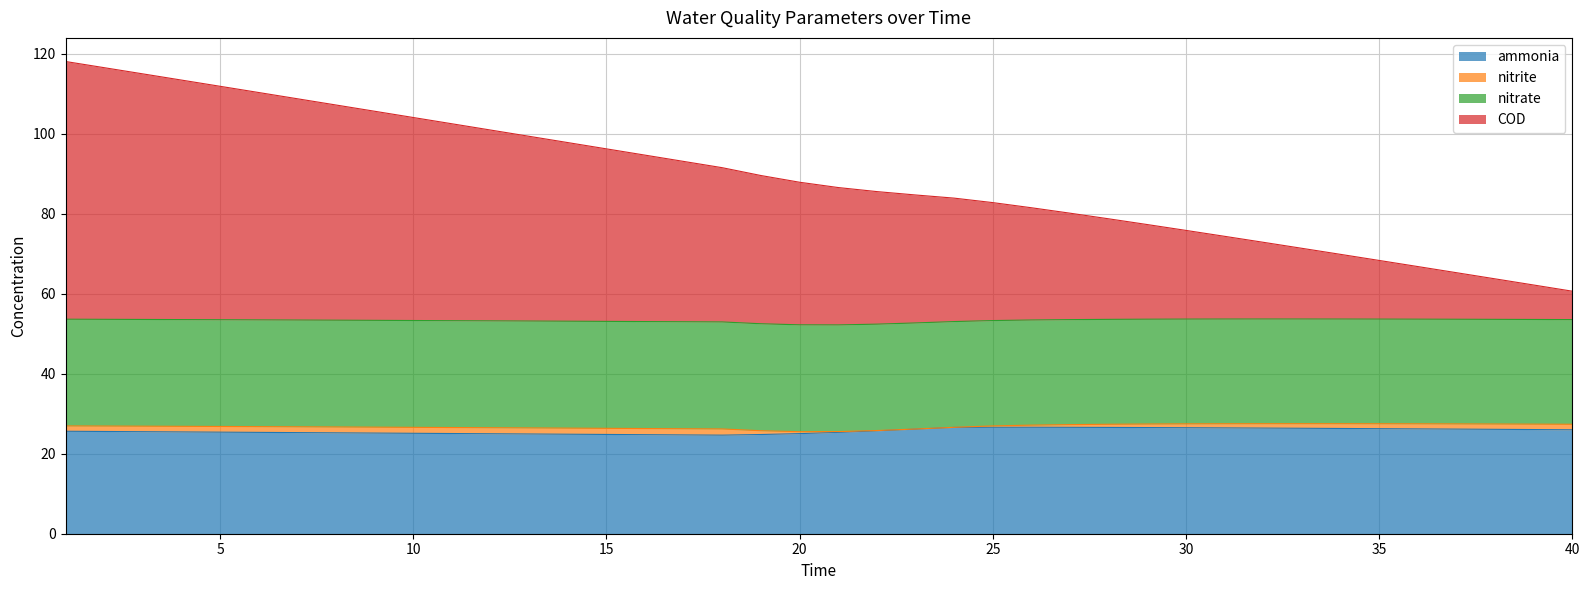

What is the lowest value of the ammonia series?

24.6